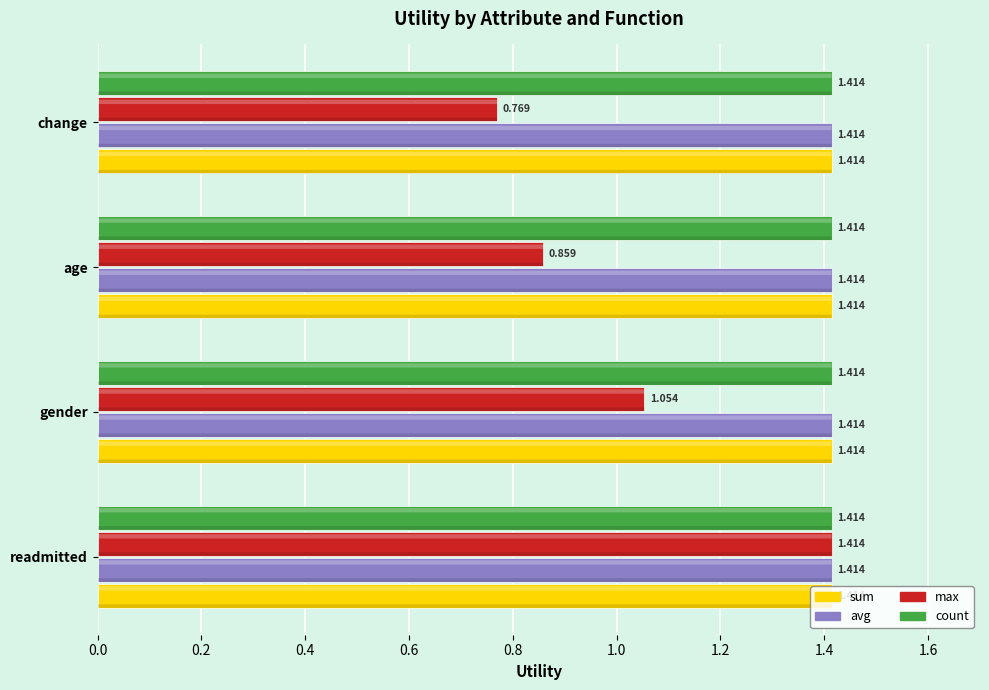

Which category has the lowest value across all series?

change